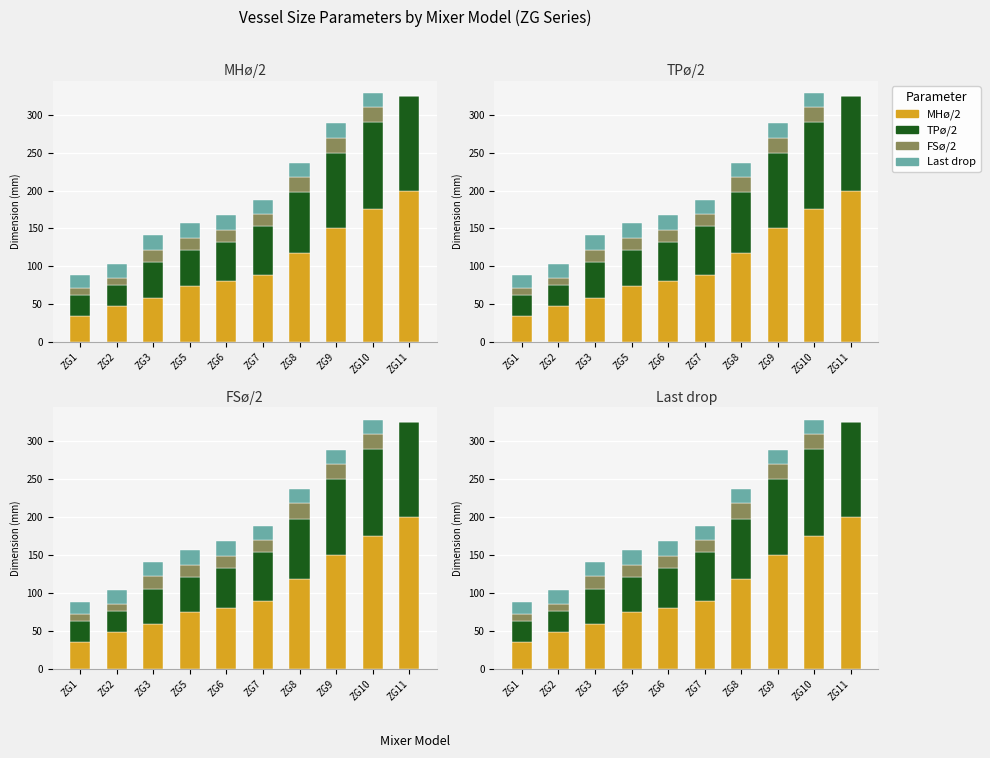

Which has a higher value, ZG8 or ZG9?

ZG9